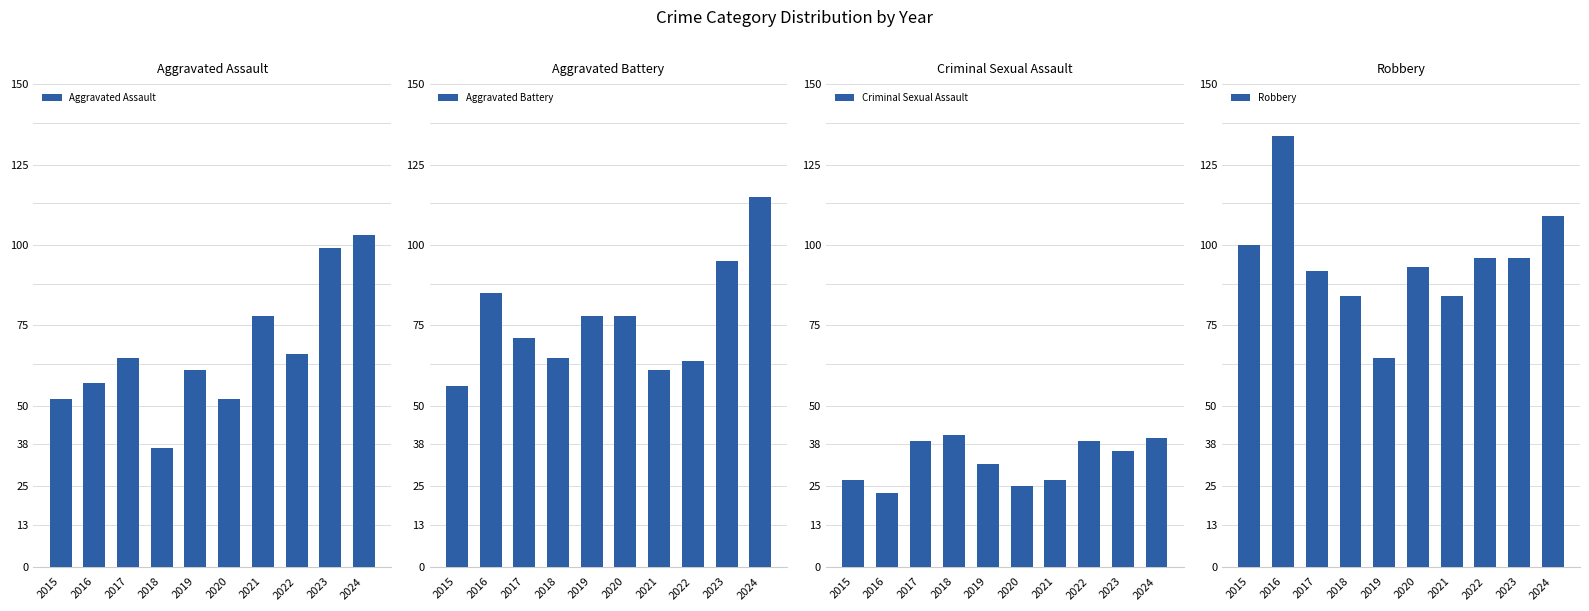

What is the sum of all Aggravated Battery values?

768